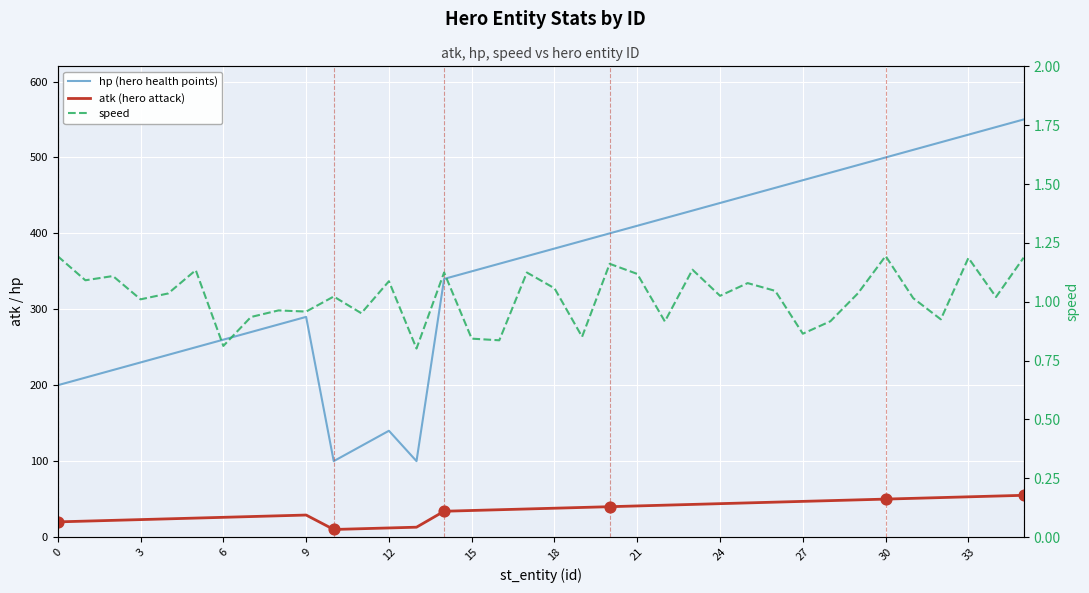

Which series contains the lowest Y value?

speed